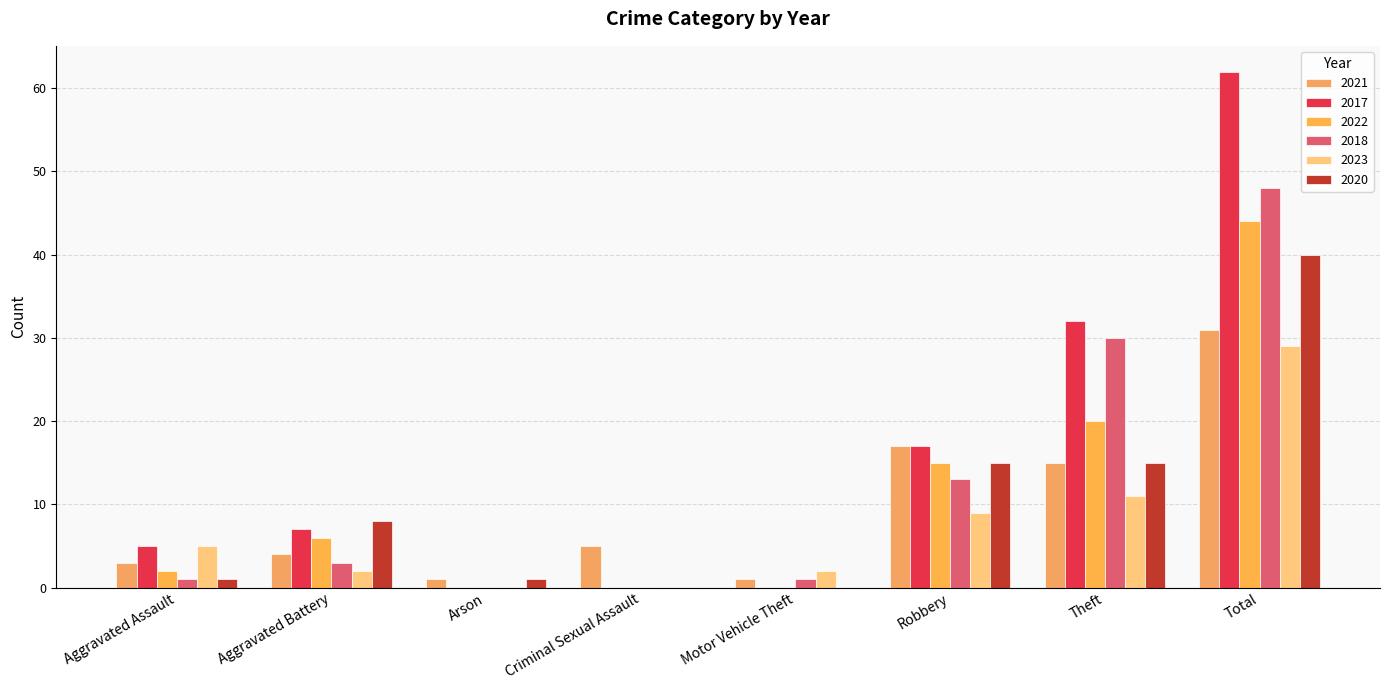

The value of 2017 at Aggravated Battery is 7. True or false?

True